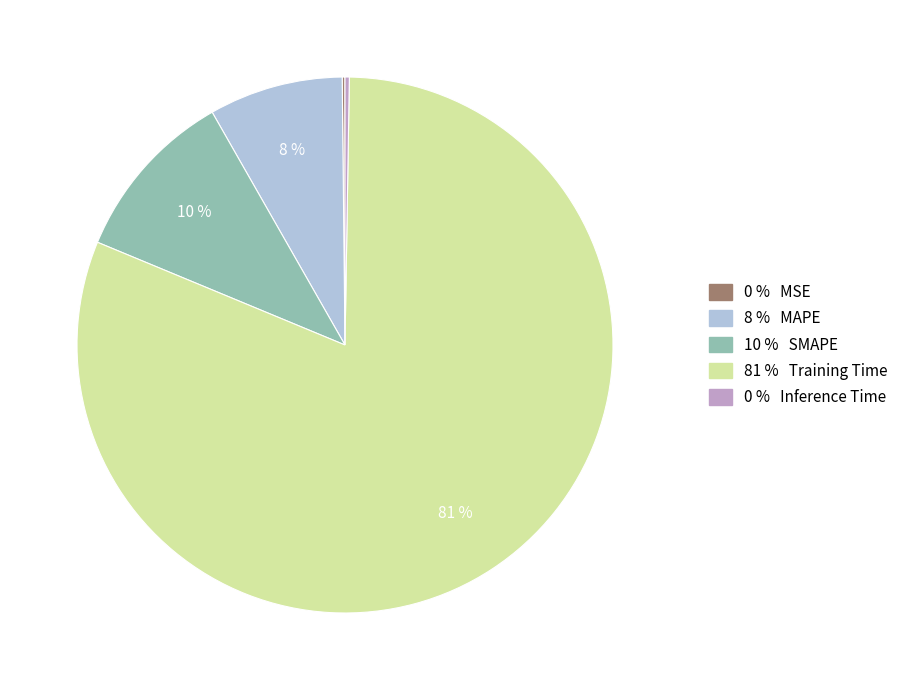

To the nearest percent, what is the average slice percentage?

20%